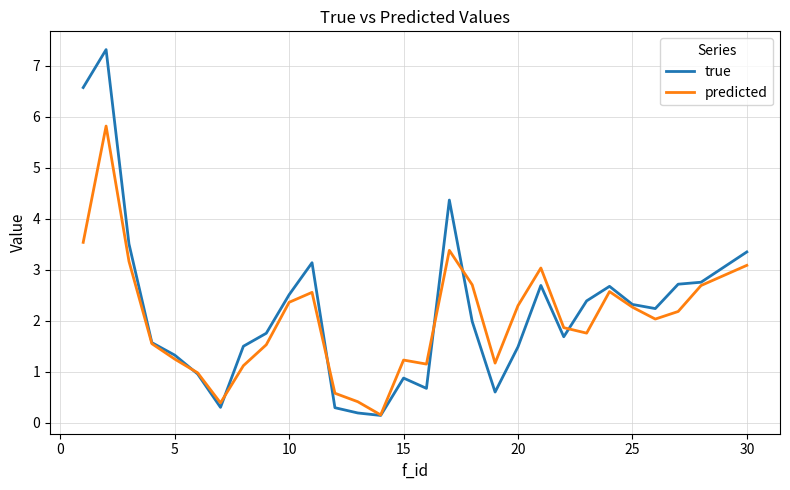

Which series has the widest spread of values?

true